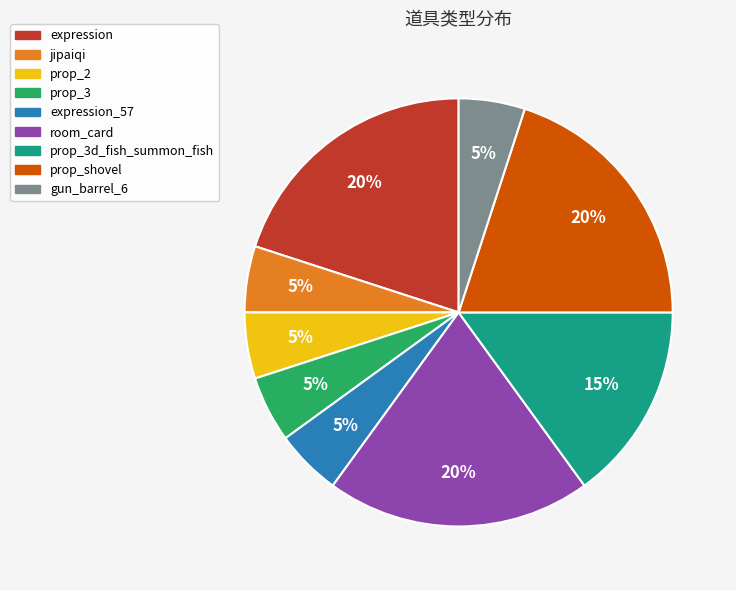

Does any single category account for the majority?

No